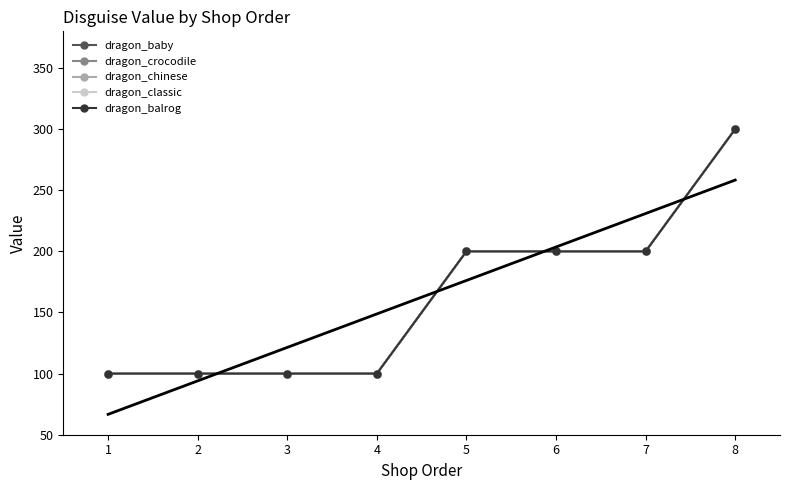

Is this an area chart (filled region under the line)?

No